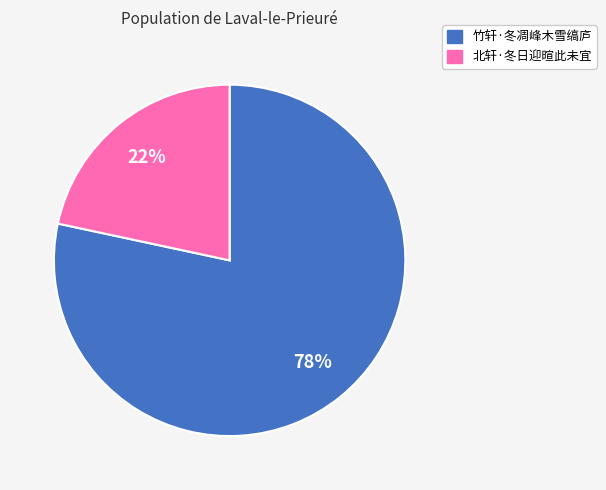

Between 竹轩·冬凋峰木雪缟庐 and 北轩·冬日迎暄此未宜, which is larger?

竹轩·冬凋峰木雪缟庐